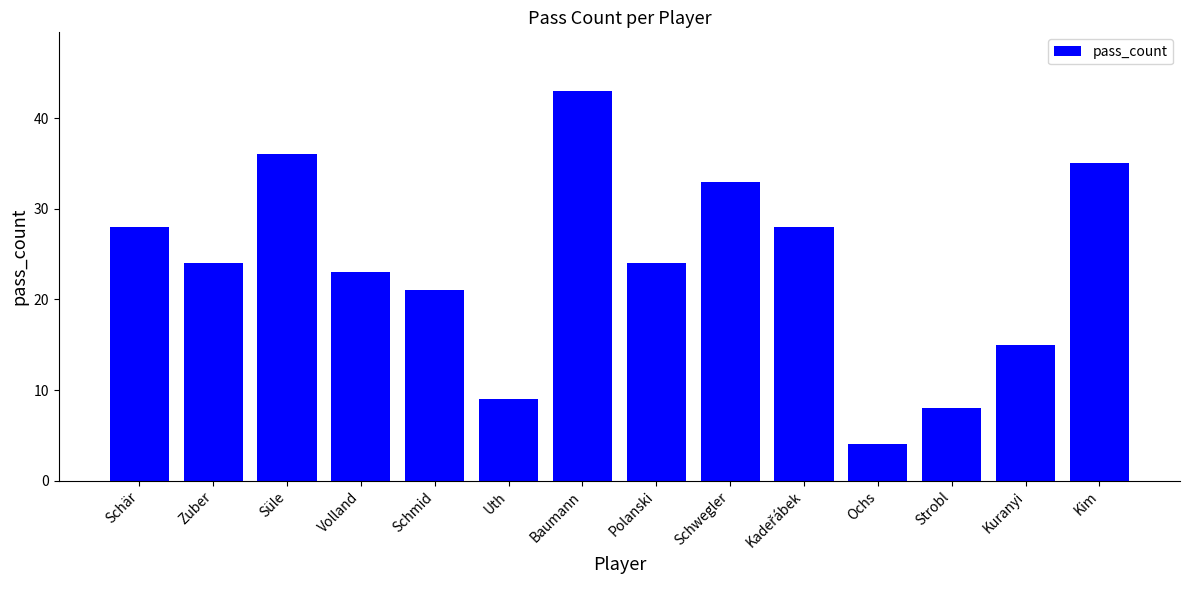

Which label corresponds to the smallest value in the chart?

Ochs